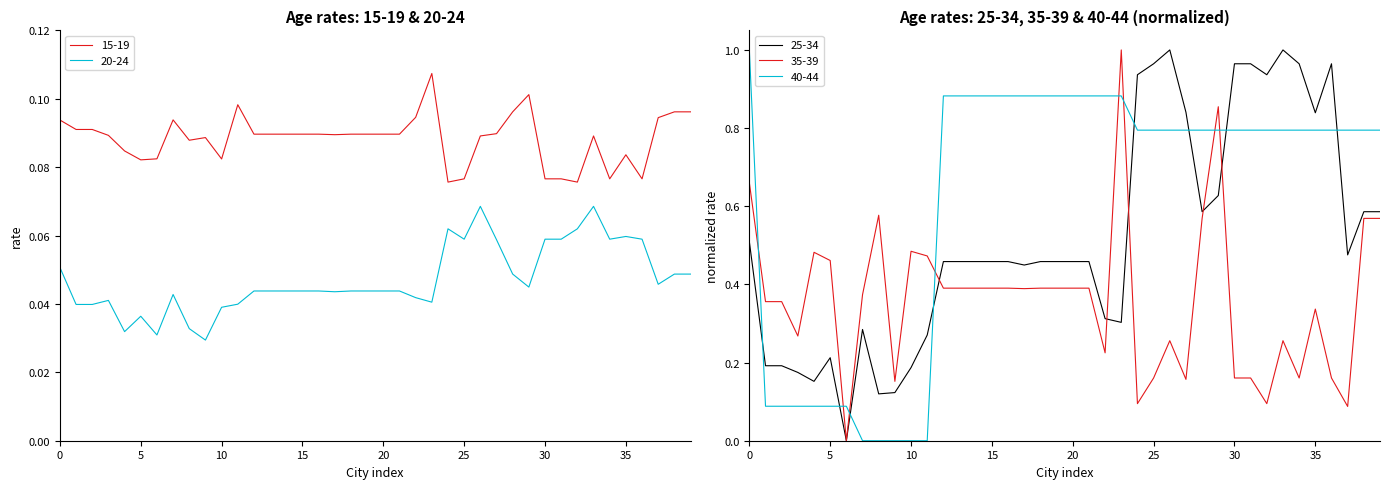

What is the value of the 15-19 point at the 11th from the left?

0.1